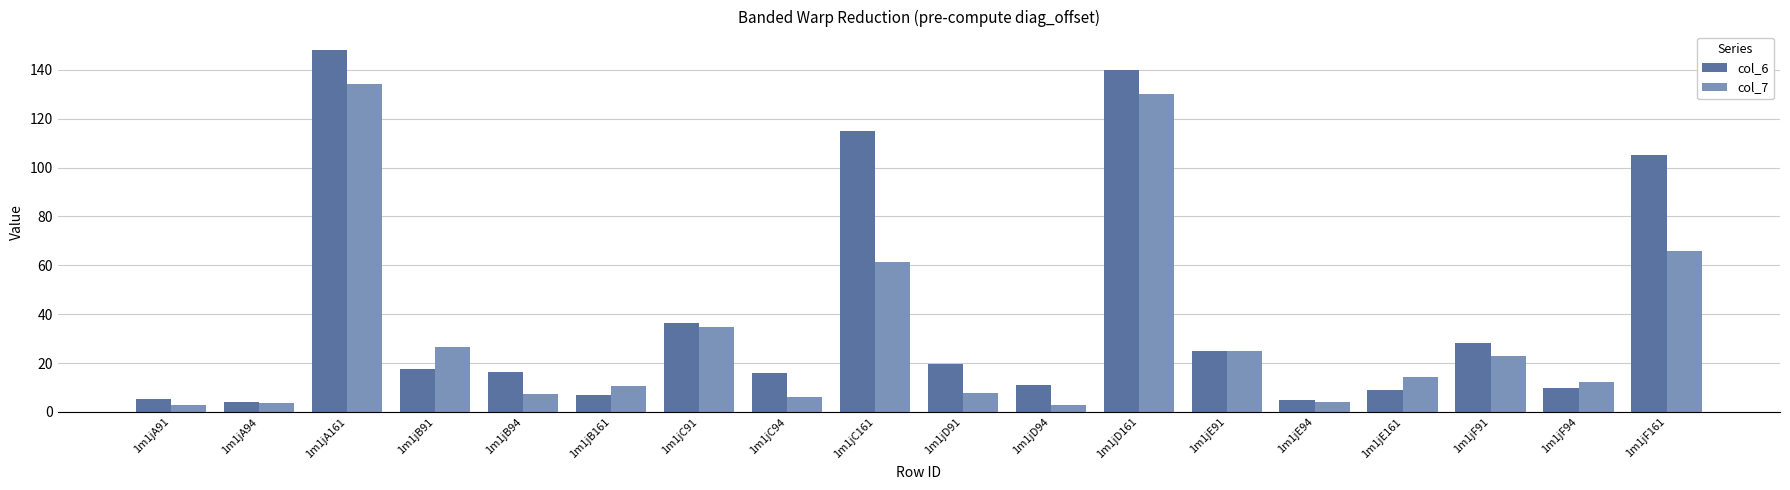

Between 1m1jB91 and 1m1jE91, which series saw the biggest shift?

col_6